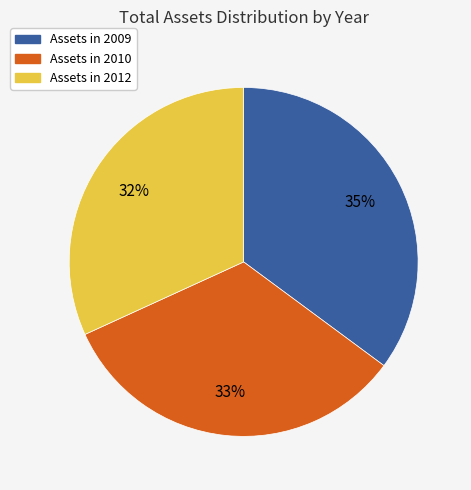

Is there a majority slice in this chart?

No